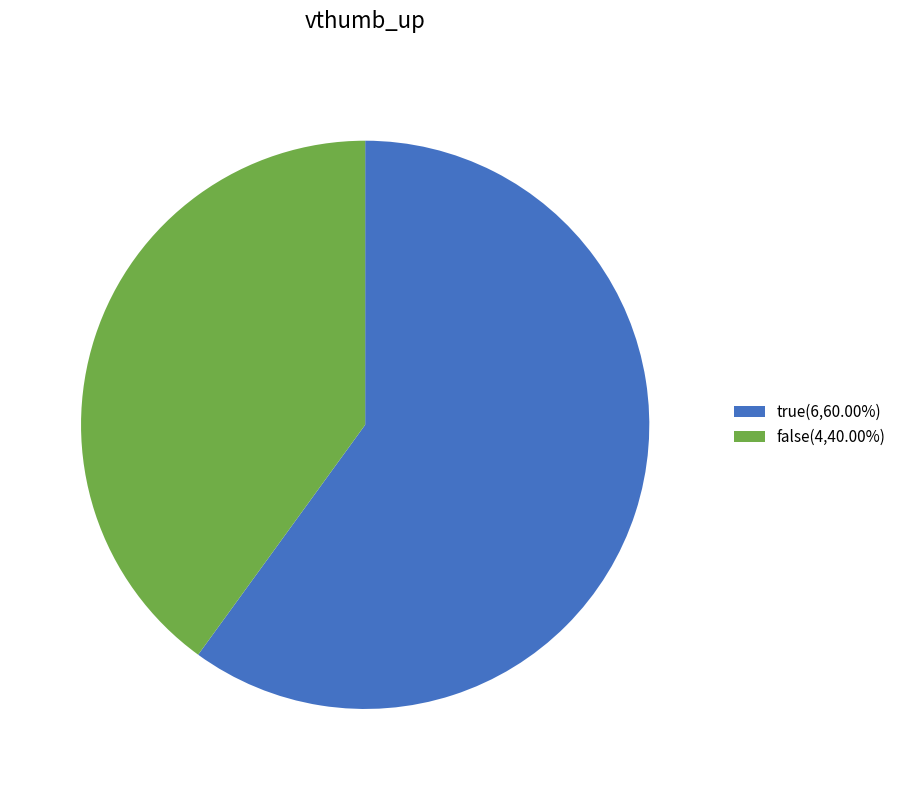

Do true(6,60.00%) and false(4,40.00%) together represent more than half of the pie?

Yes